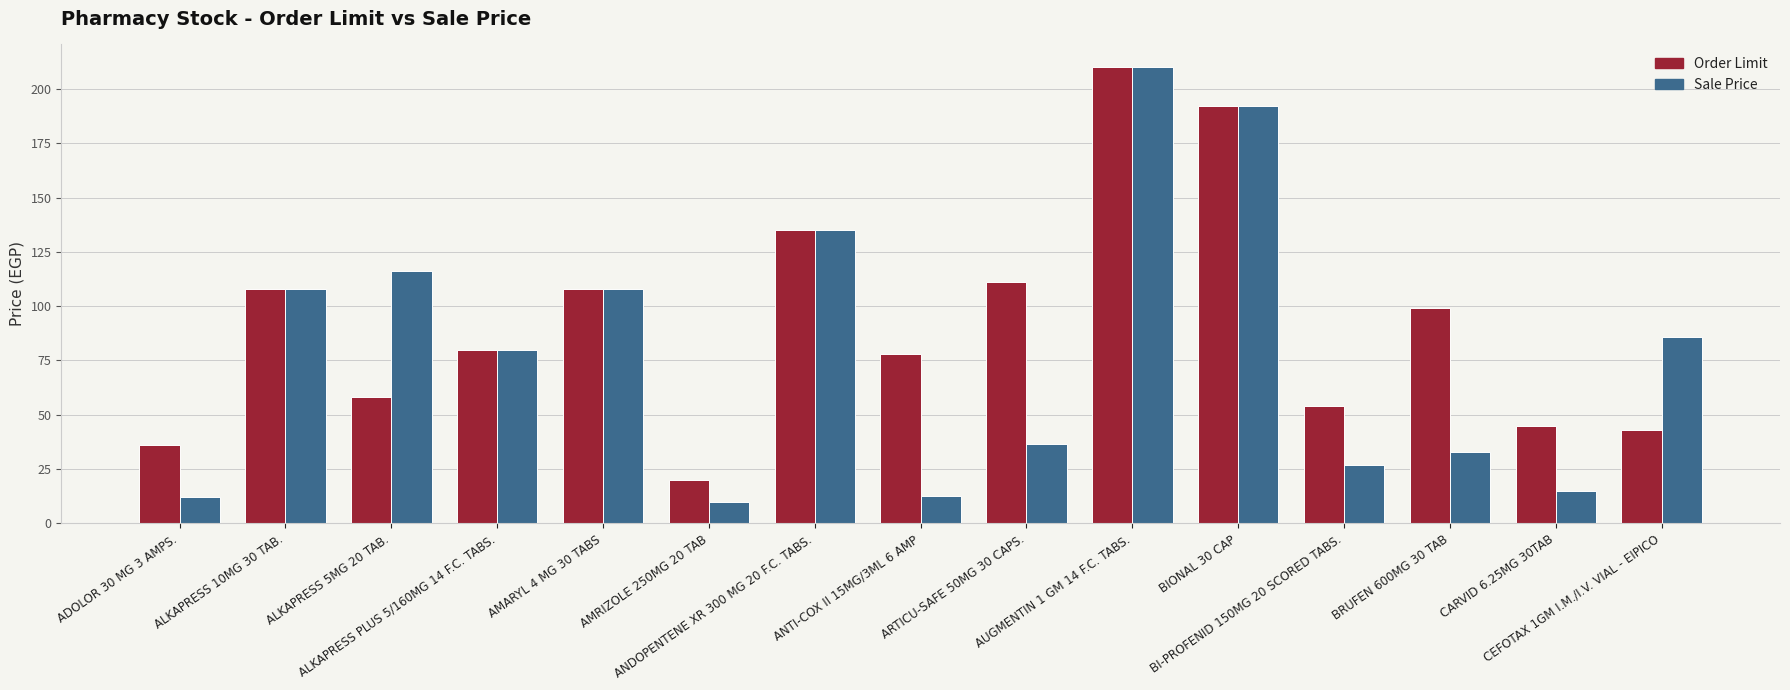

What is the value of the Sale Price bar at the 11th from the left?

192.0